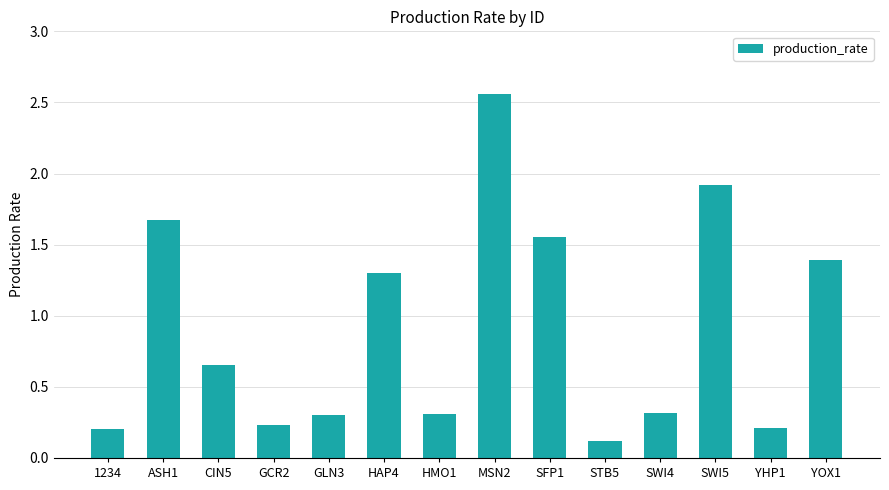

Which category has the highest value across all series?

MSN2